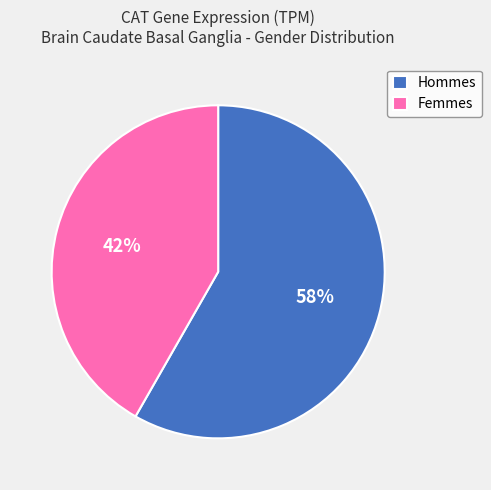

Is it true that Hommes is 69% of the pie?

False